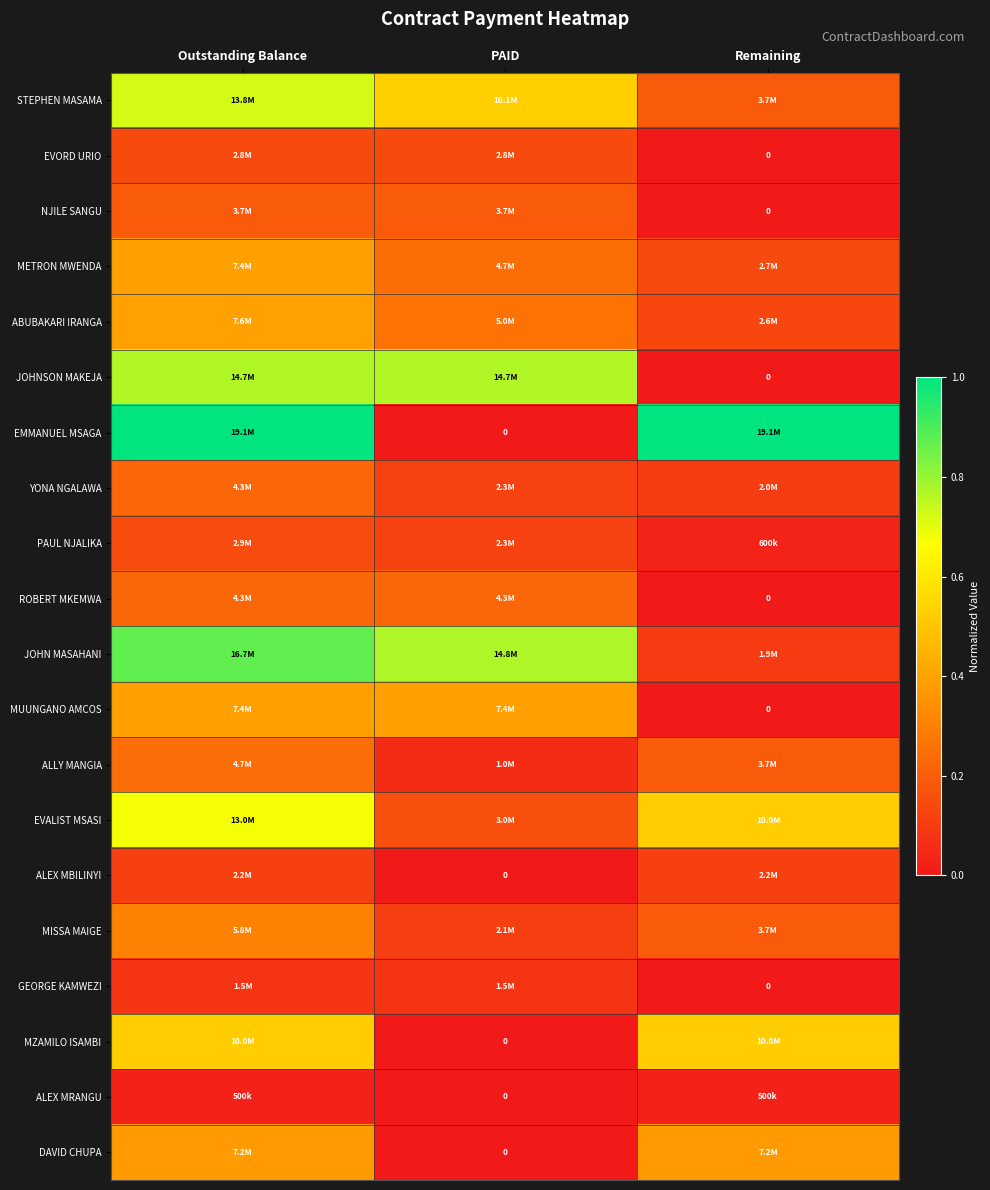

What is the difference between the maximum and minimum values in the EMMANUEL MSAGA series?

1.0